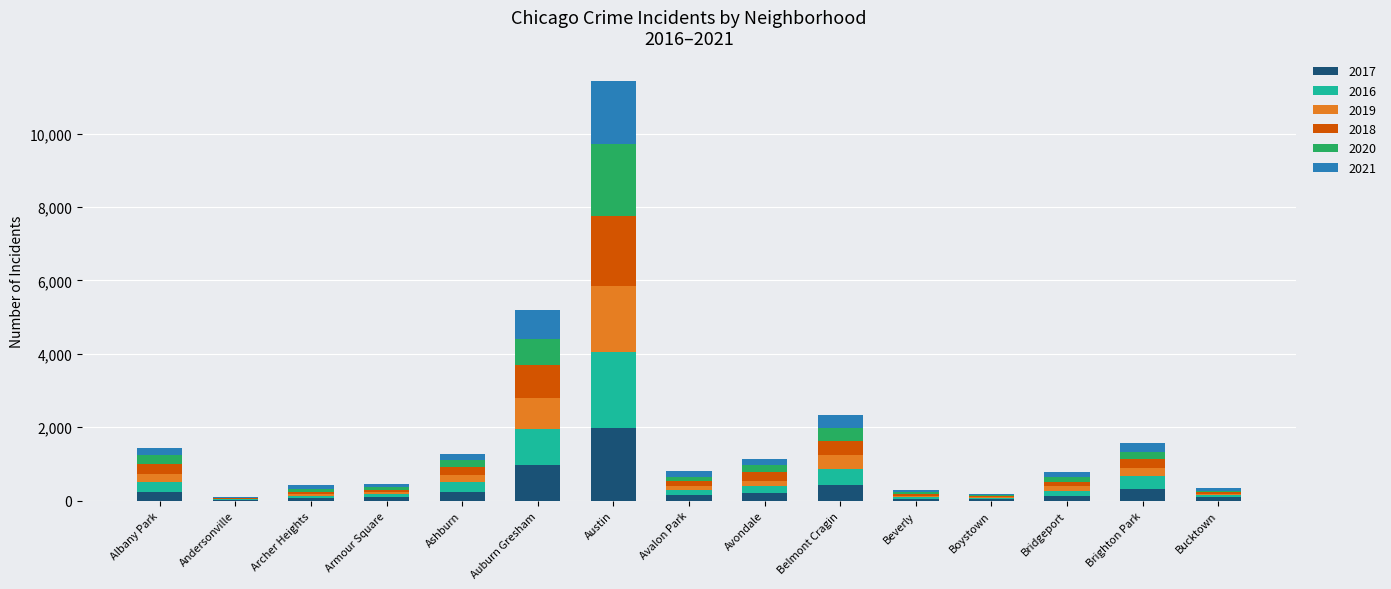

At which label does 2017 reach its peak?

Austin